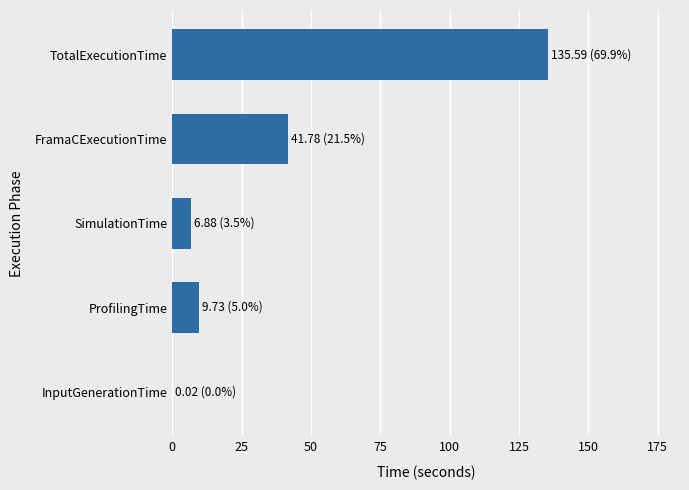

What is the change in value from ProfilingTime to TotalExecutionTime?

+125.9